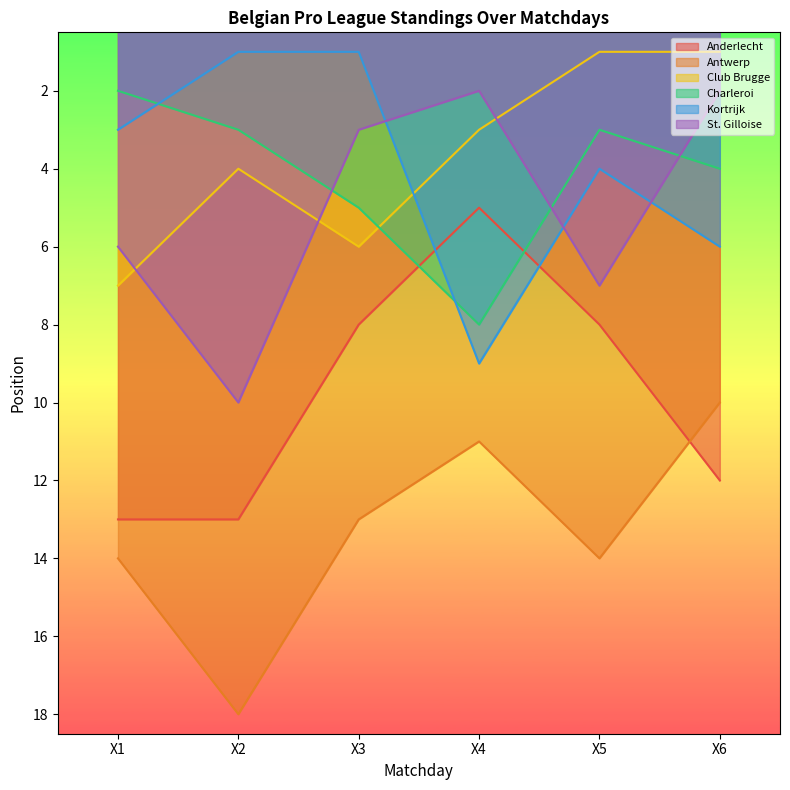

What is the difference between the maximum and minimum values in the Club Brugge series?

6